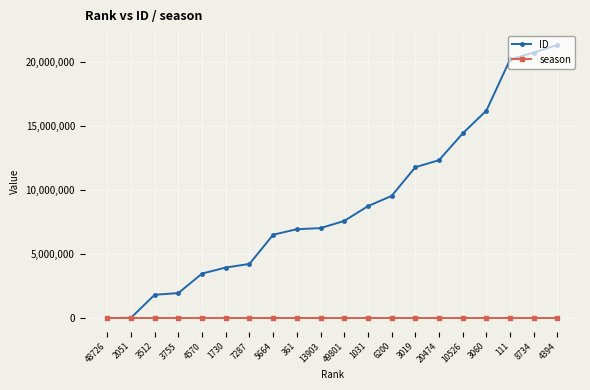

Which series has the largest range (max minus min)?

ID